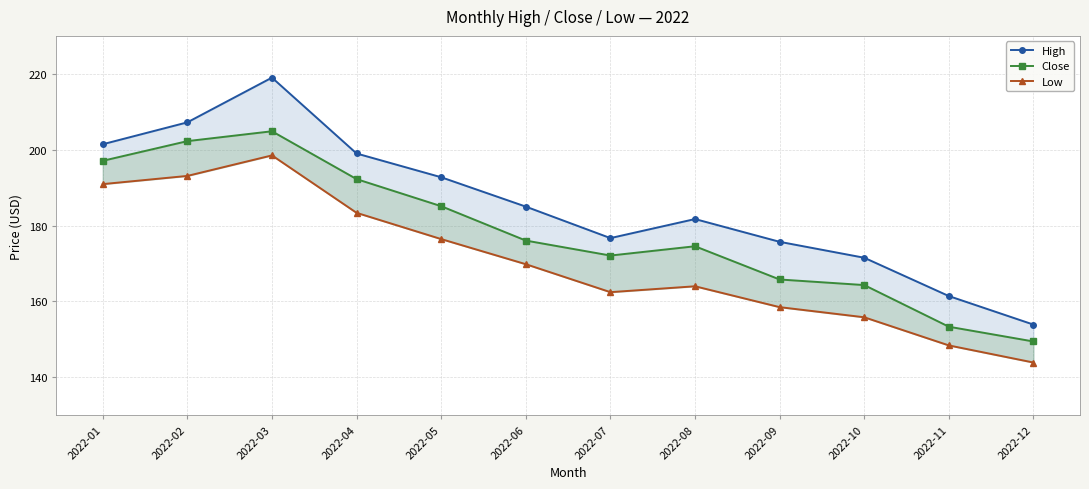

Reading left to right, list all the values displayed in this chart.

High: 201.4	207.2	219.0	199.0	192.7	185.0	176.7	181.7	175.7	171.5	161.4	153.9
Close: 197.1	202.3	204.9	192.2	185.1	176.1	172.1	174.6	165.8	164.3	153.3	149.4
Low: 190.9	193.1	198.5	183.4	176.4	169.8	162.4	164.0	158.5	155.8	148.4	143.9